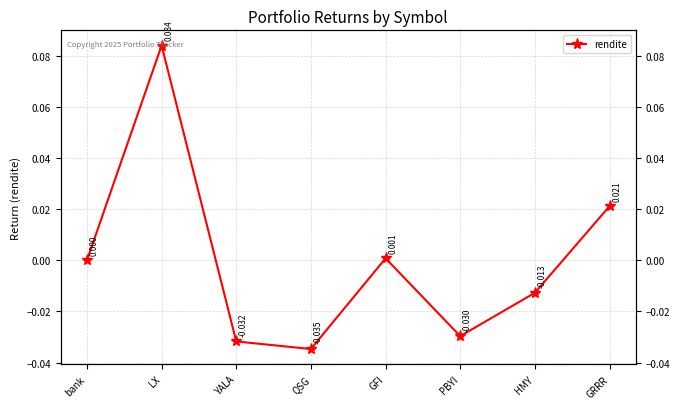

What is the label of the 8th point from the left?

GRRR